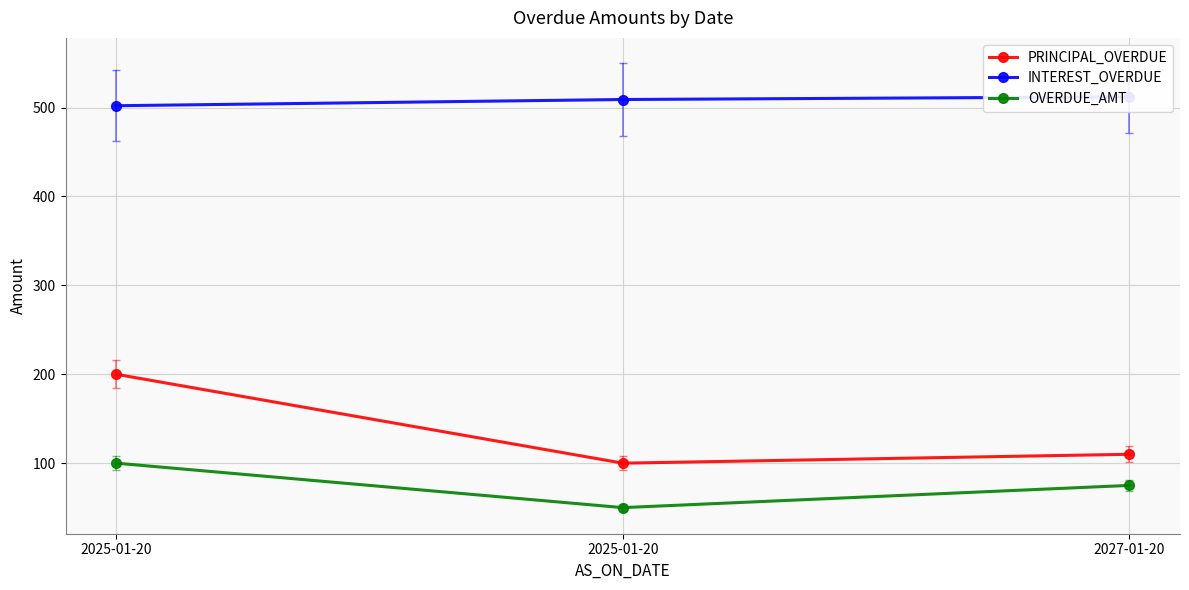

What is the value of the PRINCIPAL_OVERDUE point at the 3rd from the left?

110